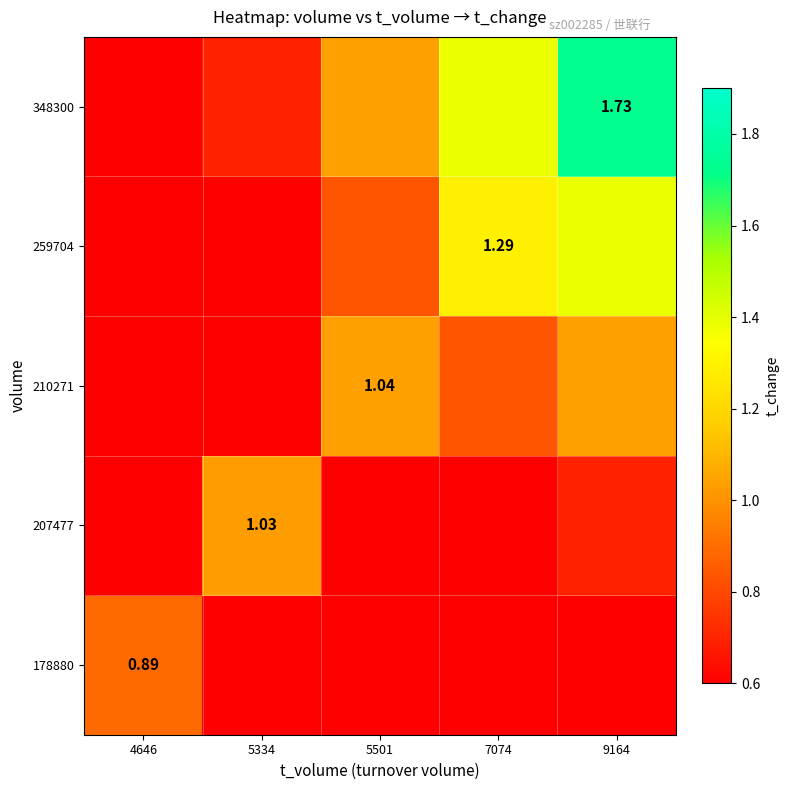

What is the sum of all 210271 values?

3.5